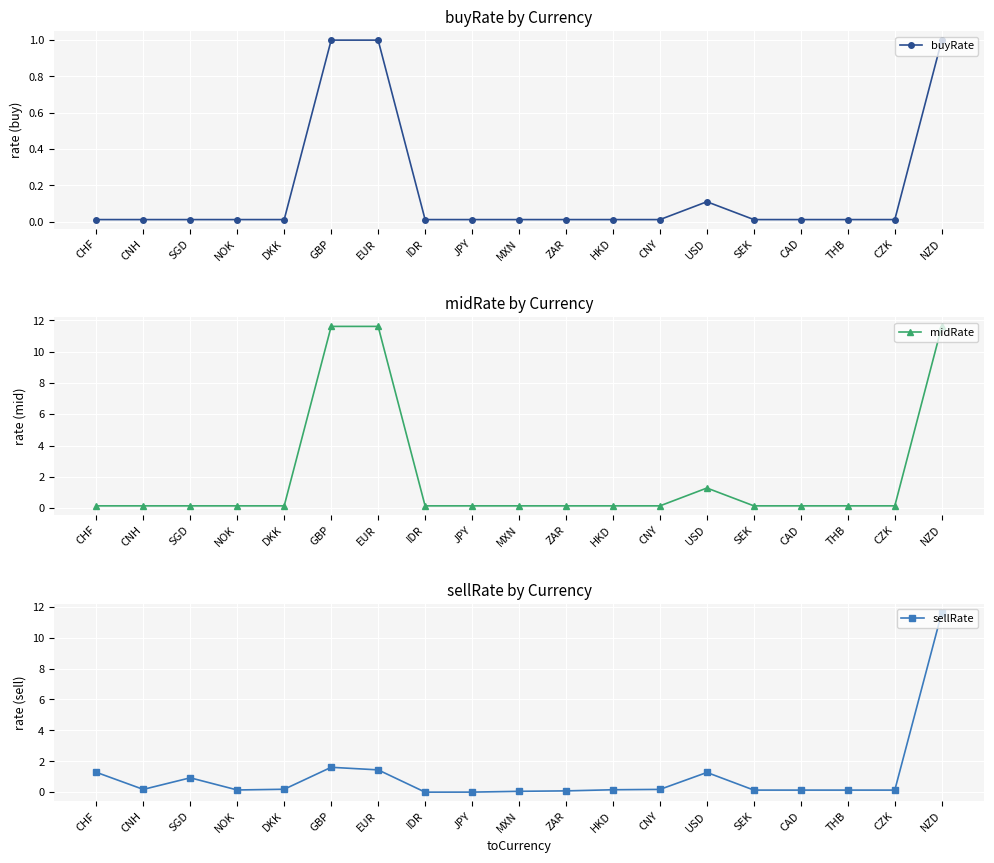

What is the maximum value shown in the chart?

11.6